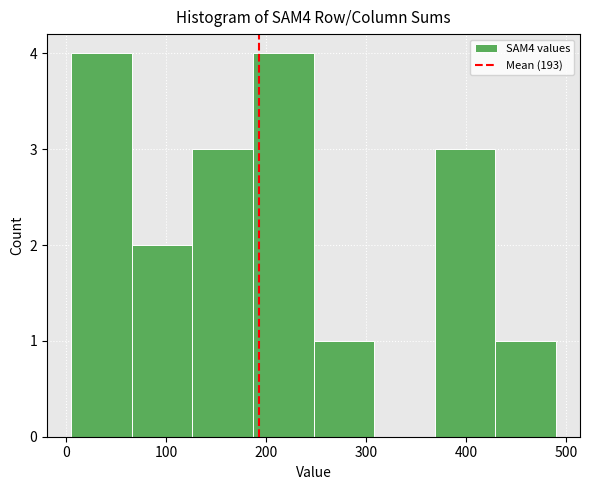

Reading left to right, list every bar in this chart as the range it spans on the x-axis followed by its height. Neither the bar edges nor the heights are printed on the chart, so give them approximately, as read against the axes.

10 to 70: 4
70 to 130: 2
130 to 190: 3
190 to 250: 4
250 to 310: 1
310 to 370: 0
370 to 430: 3
430 to 490: 1